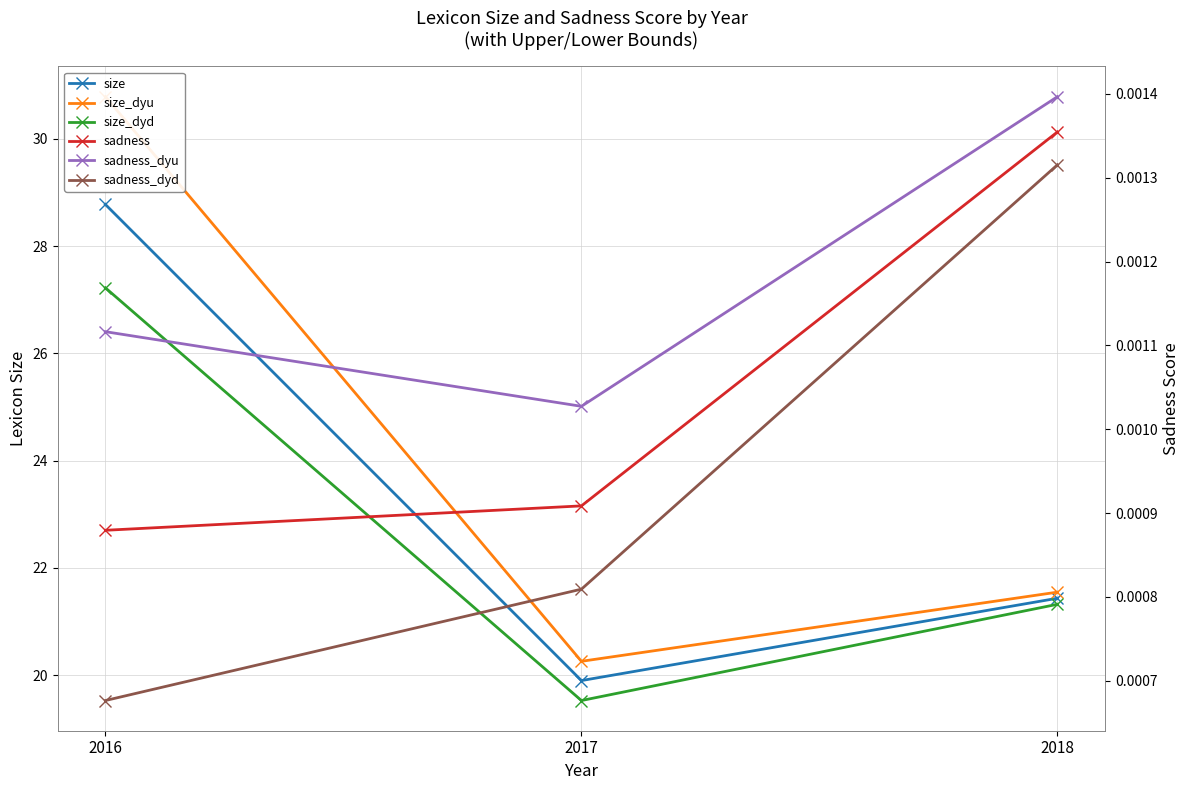

At 2018, list the series in order from largest to smallest.

size_dyu, size, size_dyd, sadness_dyu, sadness, sadness_dyd